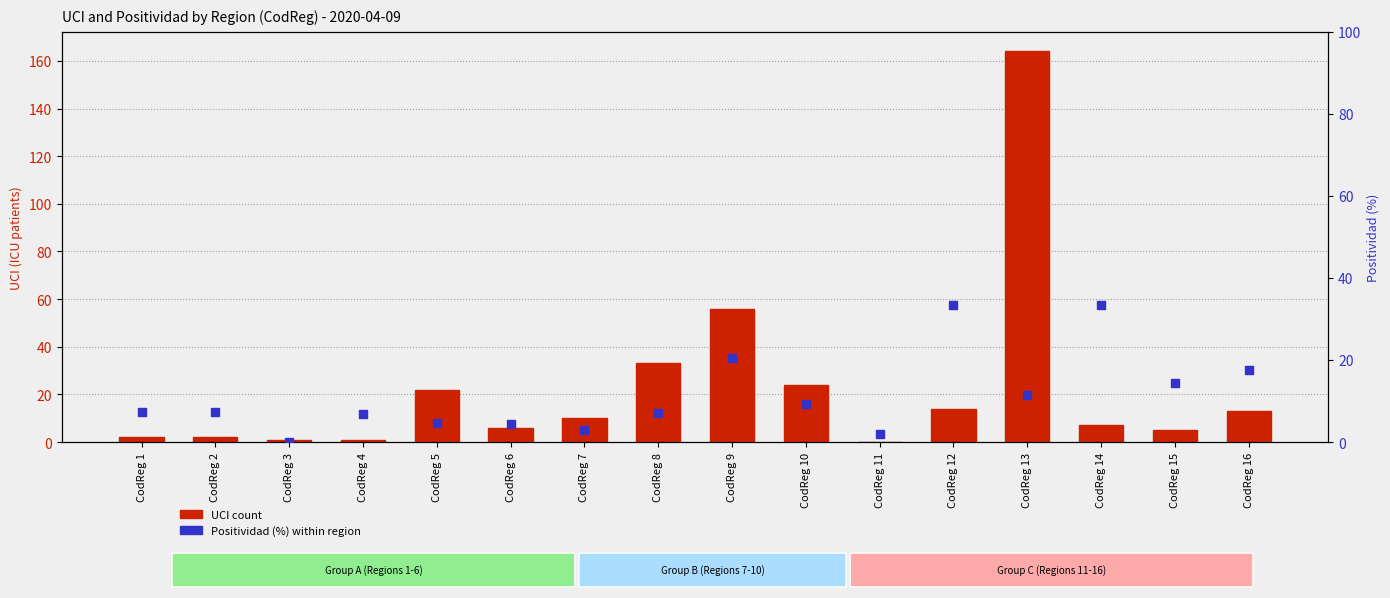

Which series contains the highest Y value?

UCI count